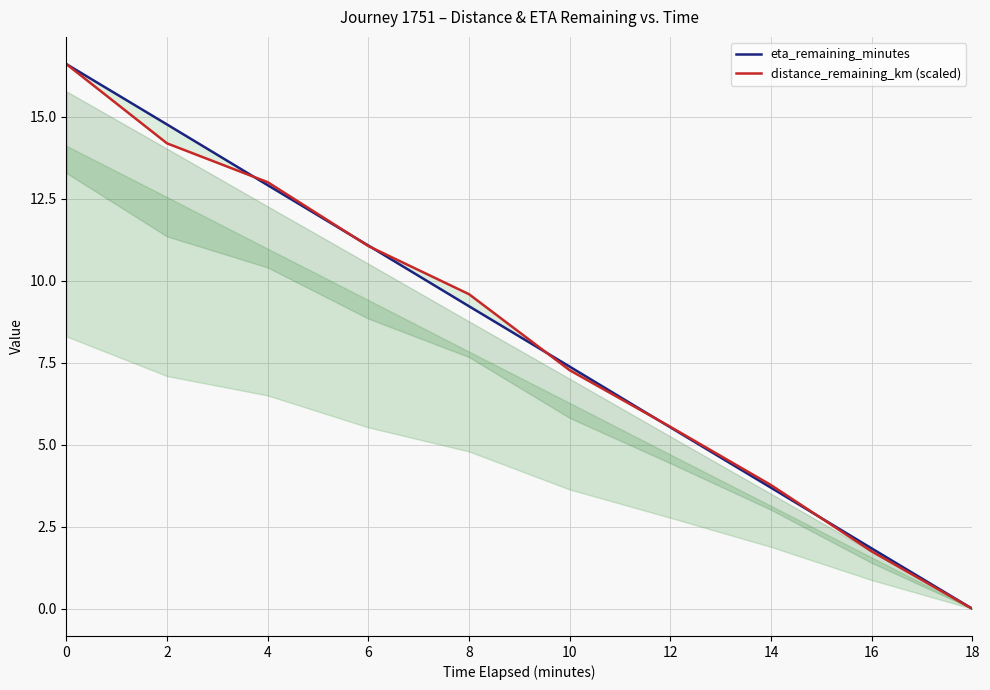

How many categories are shown in the chart?

10